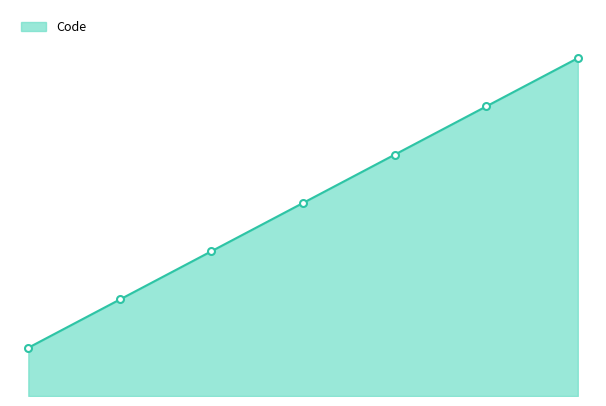

What is the average value?

4